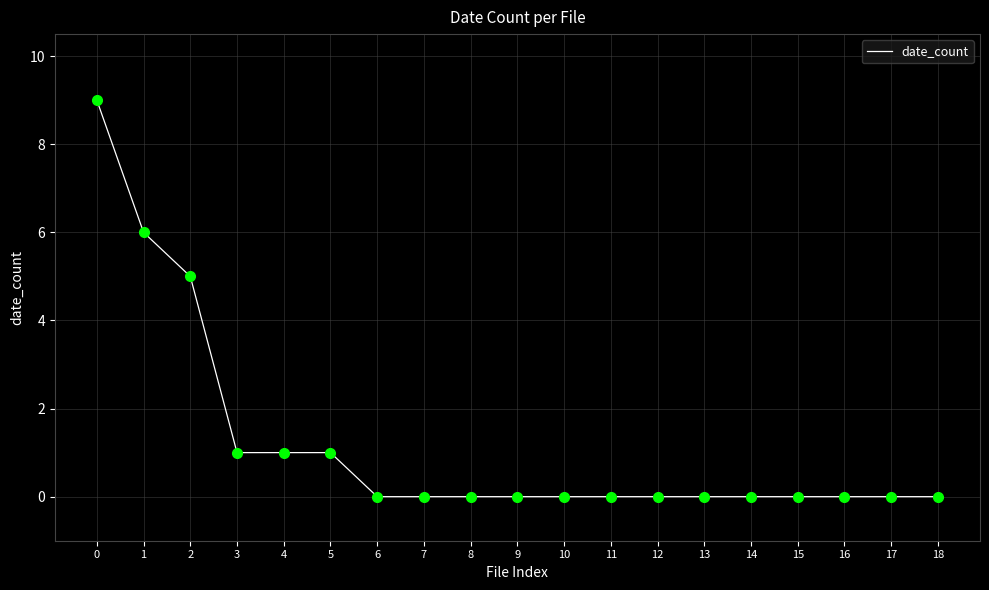

How many lines are shown in the chart?

1